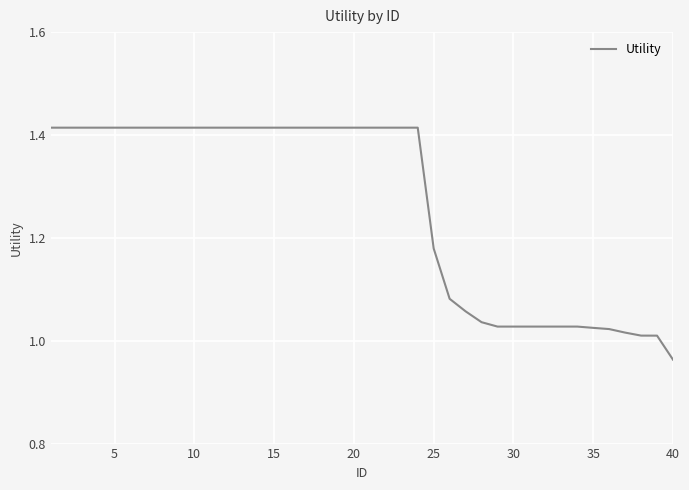

What is the difference between the maximum and minimum values?

0.5